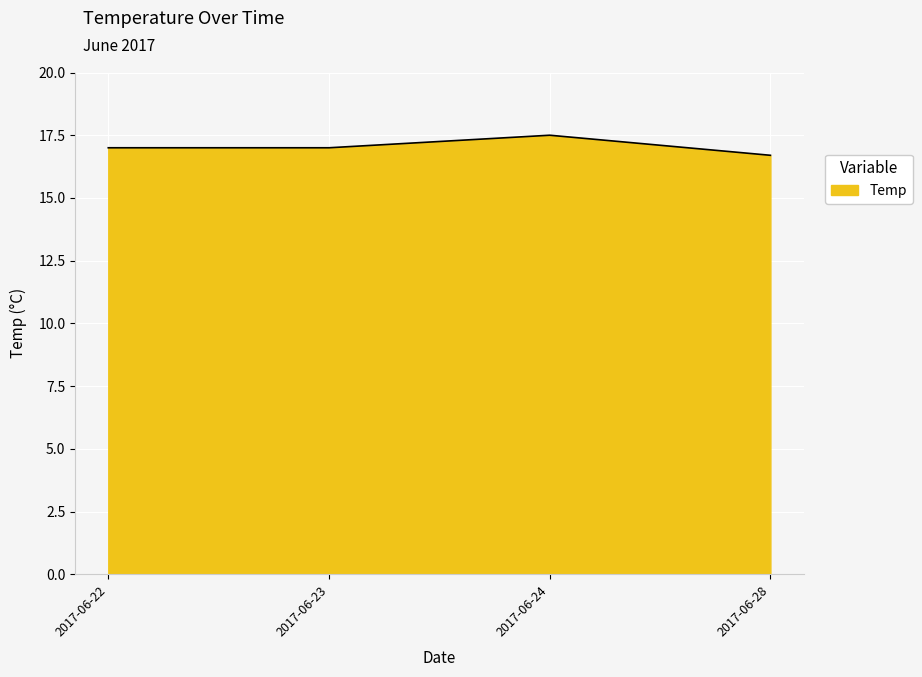

Read the value at 2017-06-23.

17.0